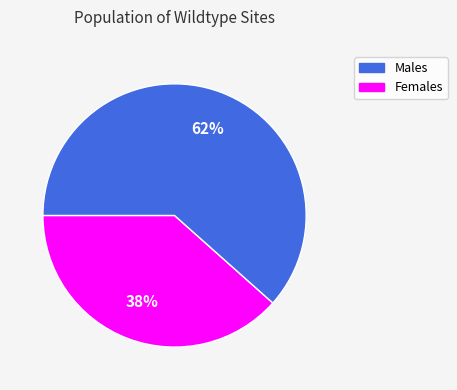

Count the number of slices in the pie.

2